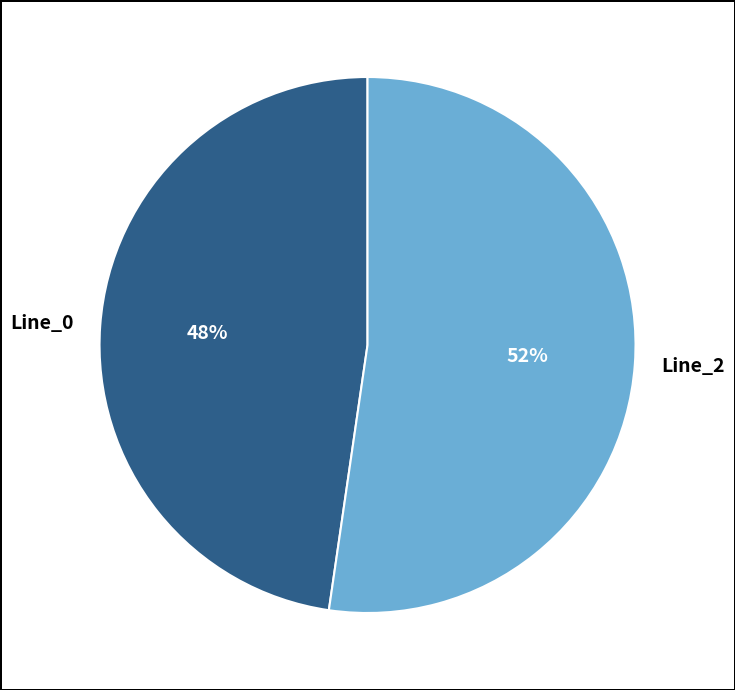

Is it true that Line_2 is 52% of the pie?

True